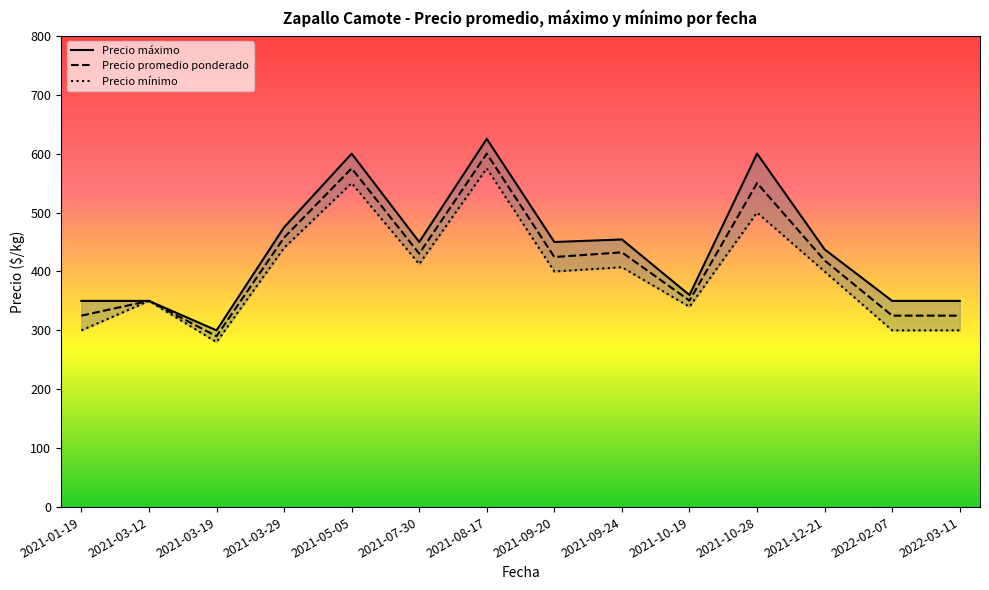

How many data points in Precio promedio ponderado are above 424?

7